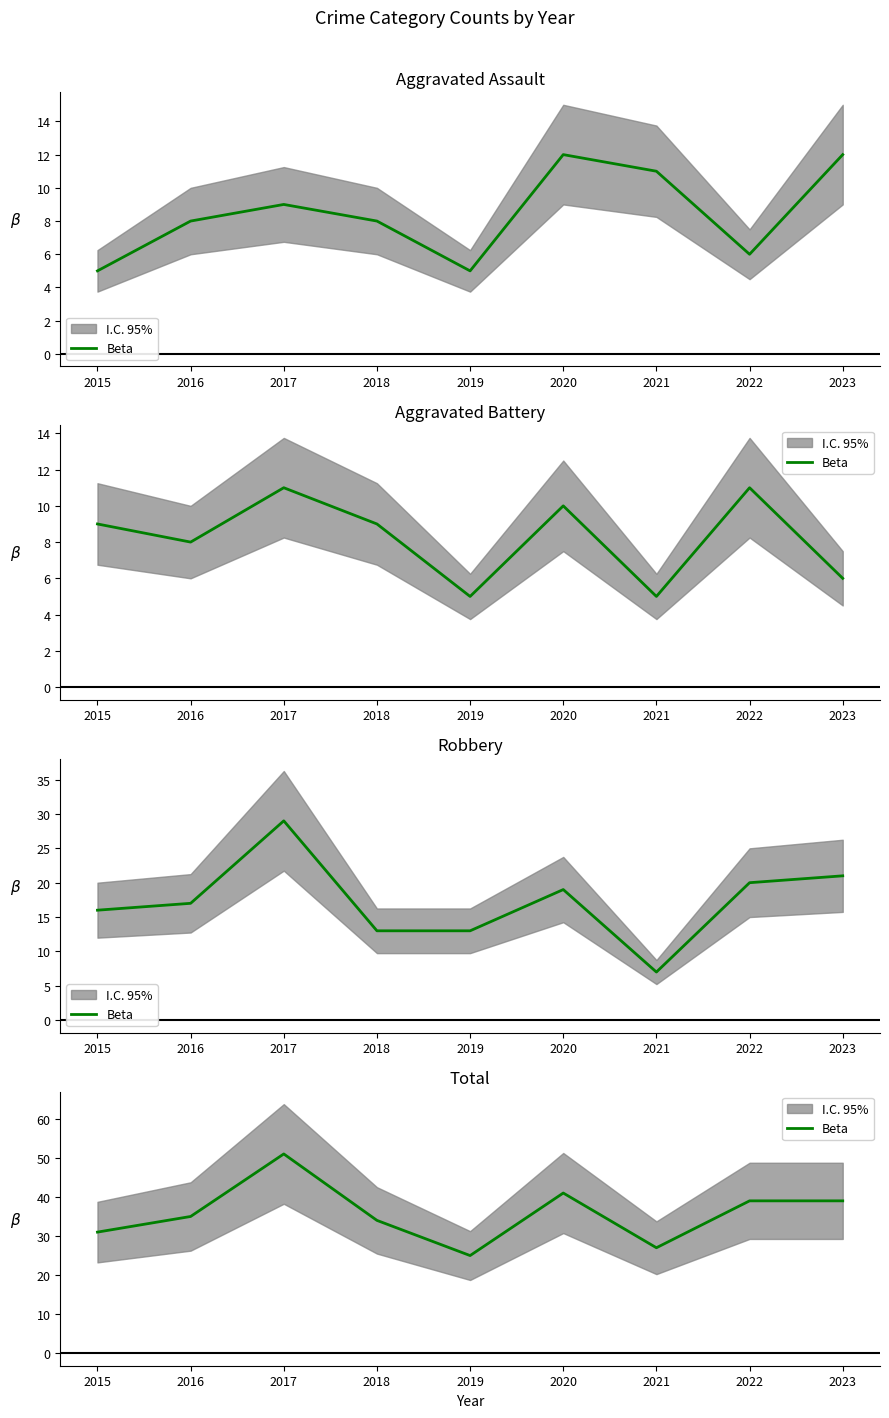

What is the greatest value displayed?

51